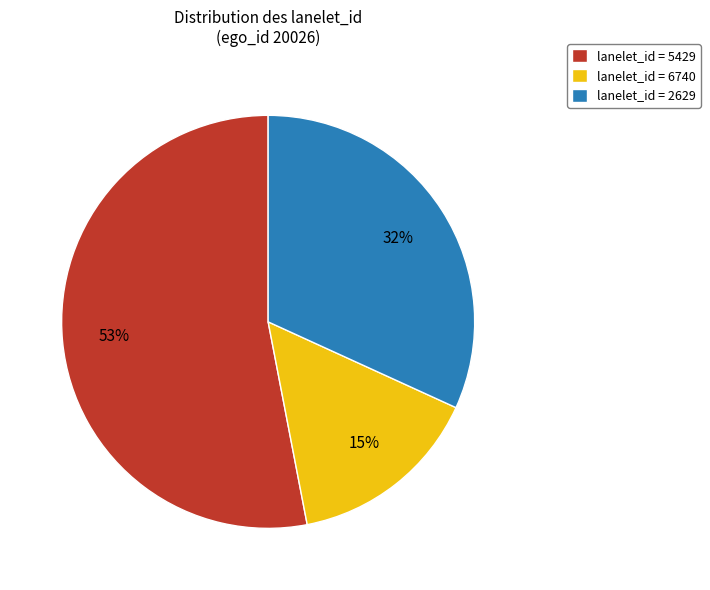

To the nearest percent, what portion does lanelet_id = 6740 represent?

15%